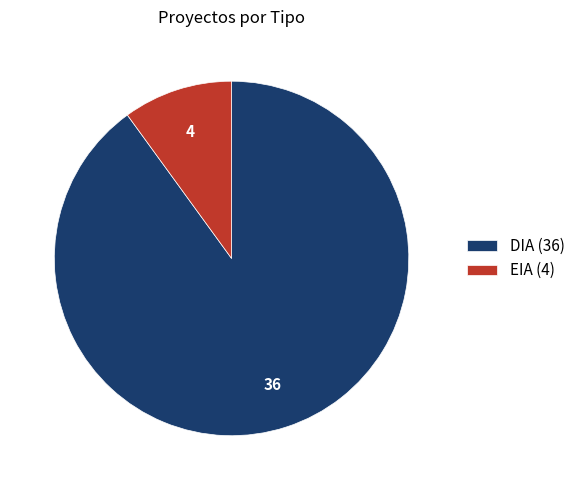

True or false: EIA (4) accounts for 17% of the total.

False